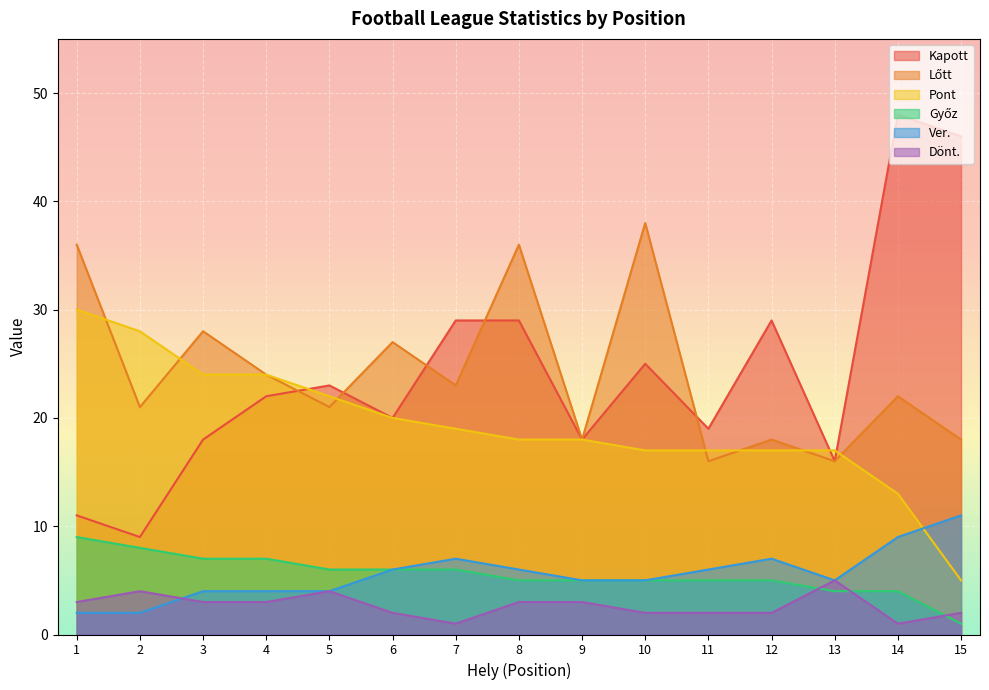

At which label is Kapott closest to 28?

7